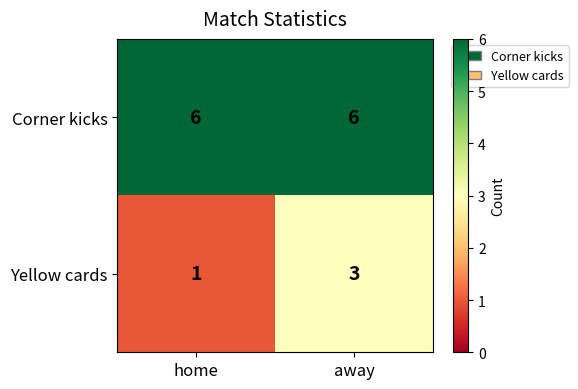

At which category is the sum across all series the highest?

away